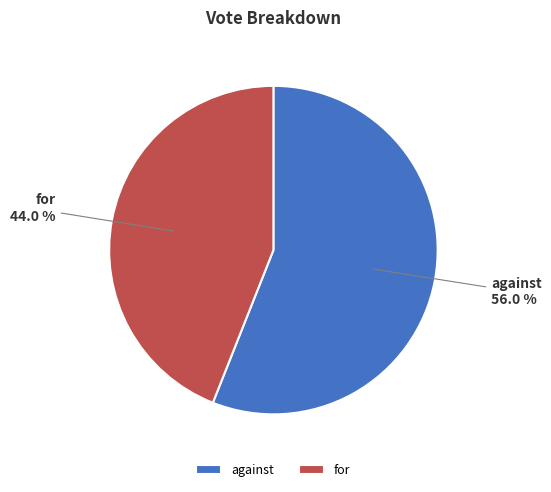

What is the ratio of the value at against to the value at for?

1.3